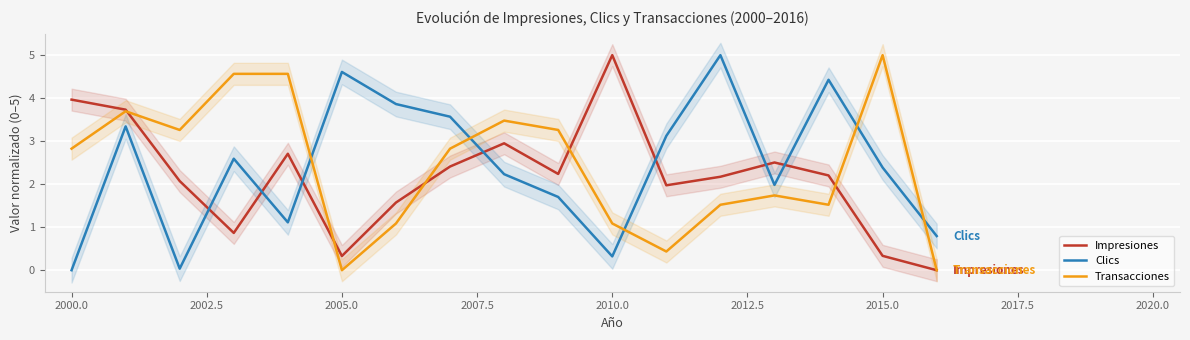

Is it true that Clics equals 0.0 at 2000.0?

True